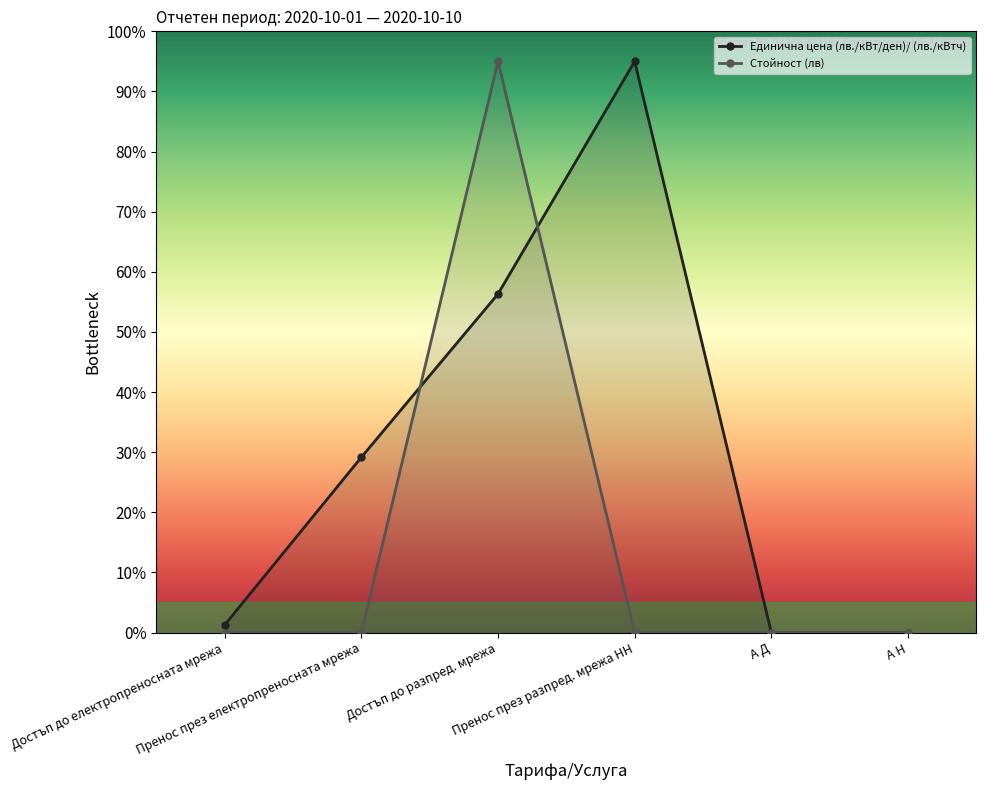

Reading left to right, extract all data points from this chart.

Единична цена (лв./кВт/ден)/ (лв./кВтч): Достъп до електропреносната мрежа=0.0	Пренос през електропреносната мрежа=0.3	Достъп до разпред. мрежа=0.6	Пренос през разпред. мрежа НН=0.9	А Д=0.0	А Н=0.0
Стойност (лв): Достъп до електропреносната мрежа=0.0	Пренос през електропреносната мрежа=0.0	Достъп до разпред. мрежа=0.9	Пренос през разпред. мрежа НН=0.0	А Д=0.0	А Н=0.0